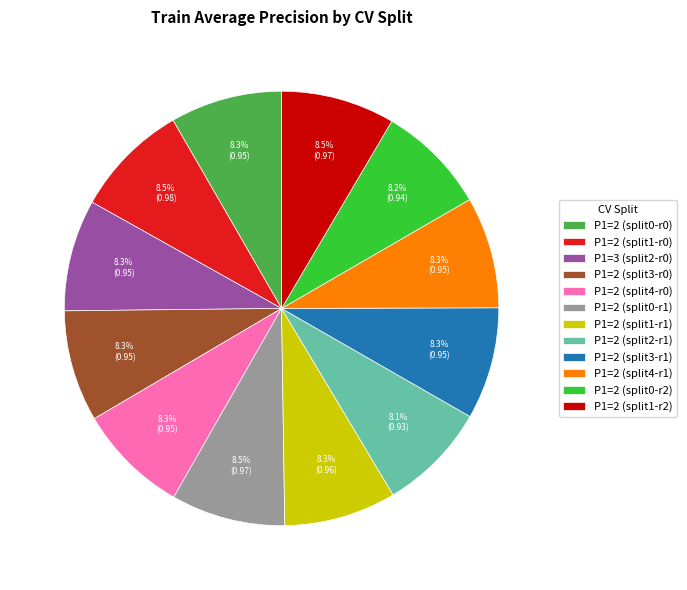

What portion of the pie excludes P1=2 (split1-r2)?

91.5%